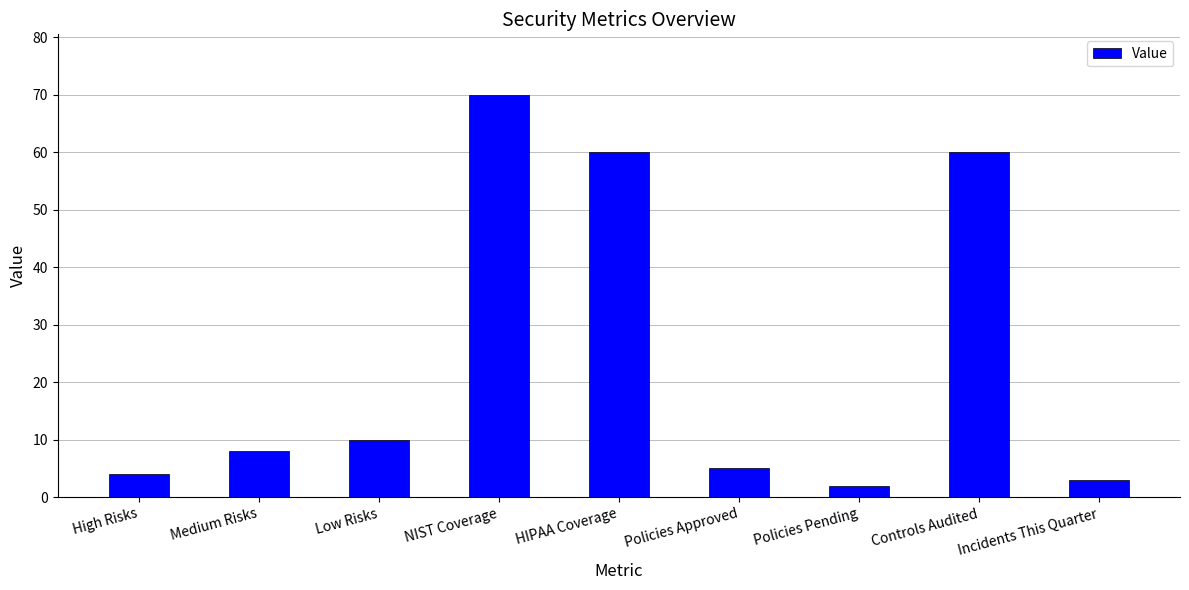

Reading left to right, extract all data points from this chart.

4	8	10	70	60	5	2	60	3